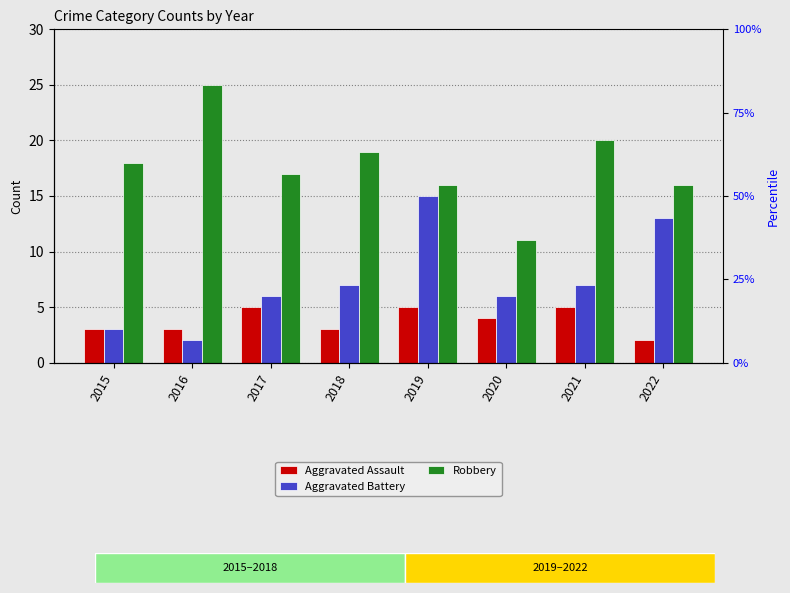

What is the sum of all Aggravated Battery values?

59